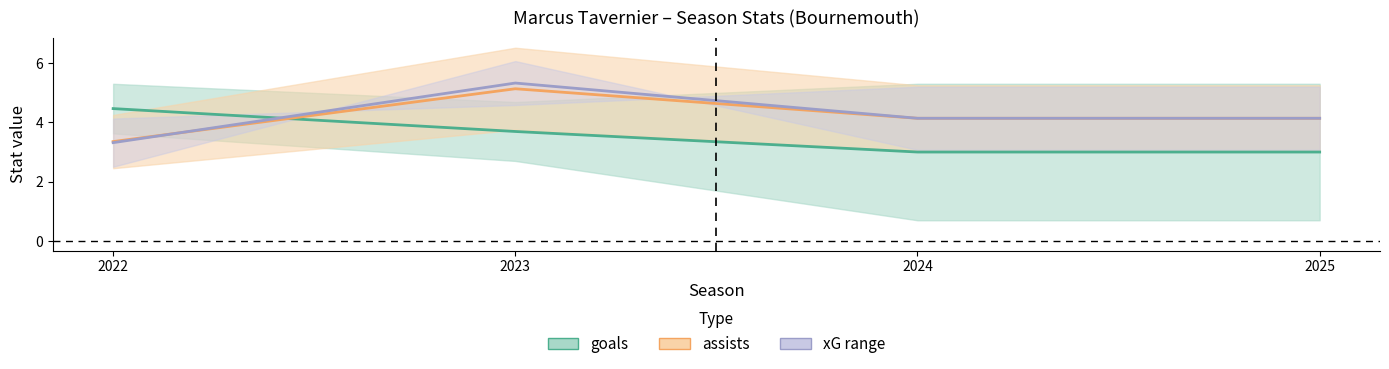

True or false: xG/xA avg has more than 2 interior local peaks.

False